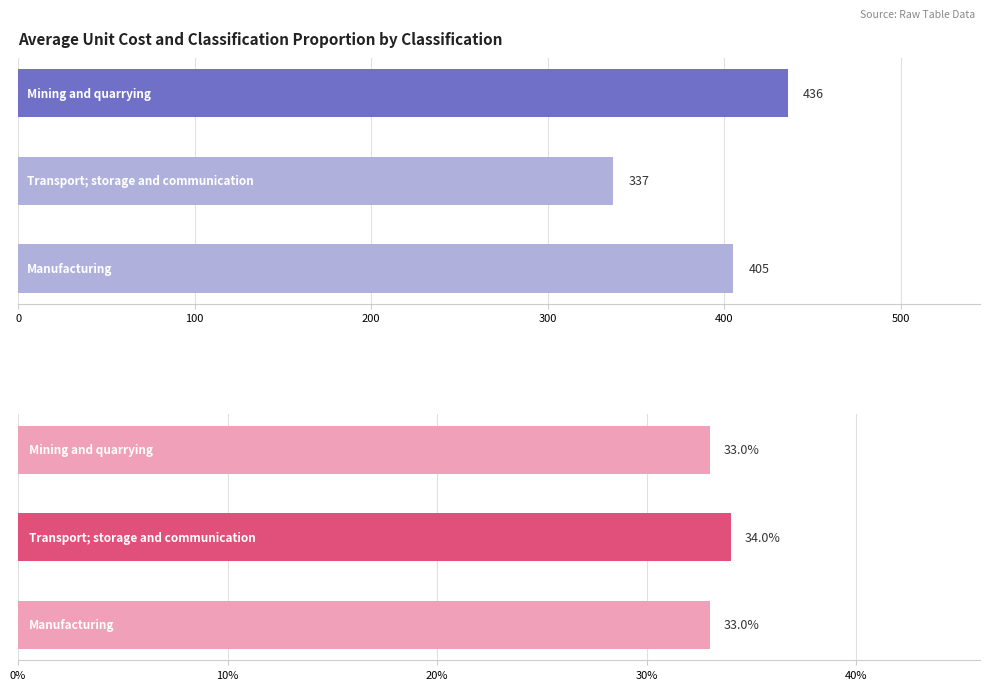

The value of classification_proportion at 200 is 0.2. True or false?

False